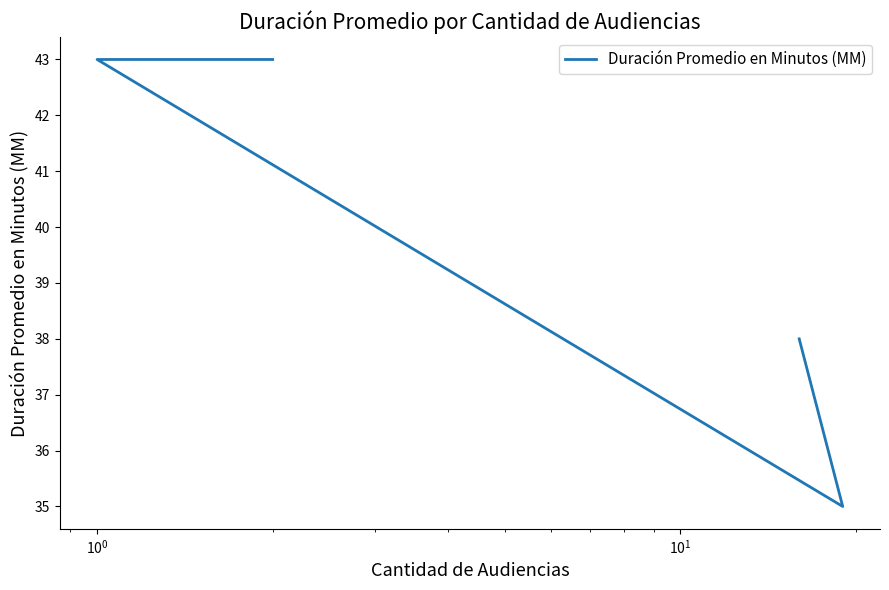

Count the number of data series in this chart.

1